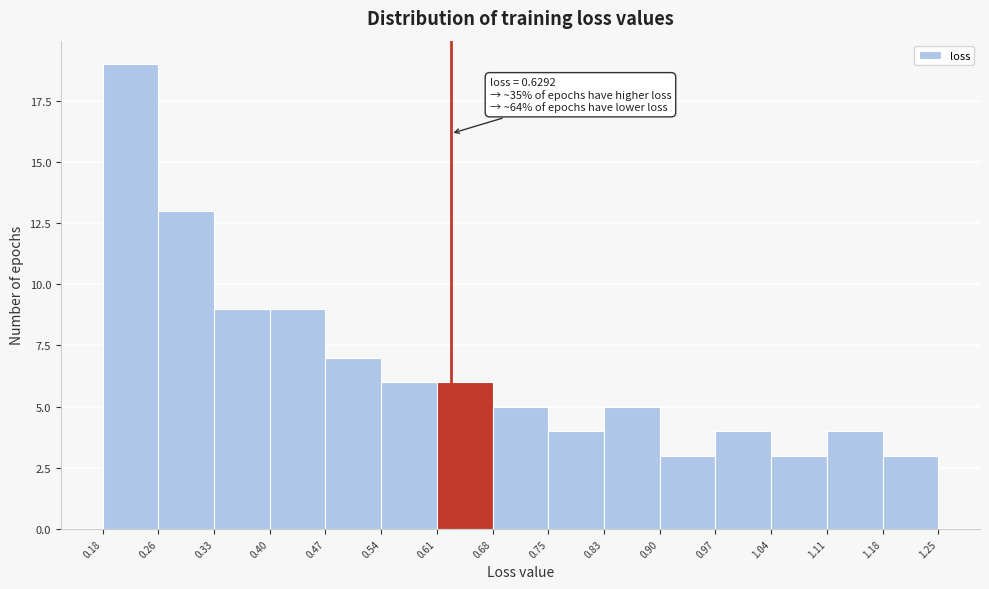

Which range on the x-axis has the tallest bar?

0.18 to 0.26